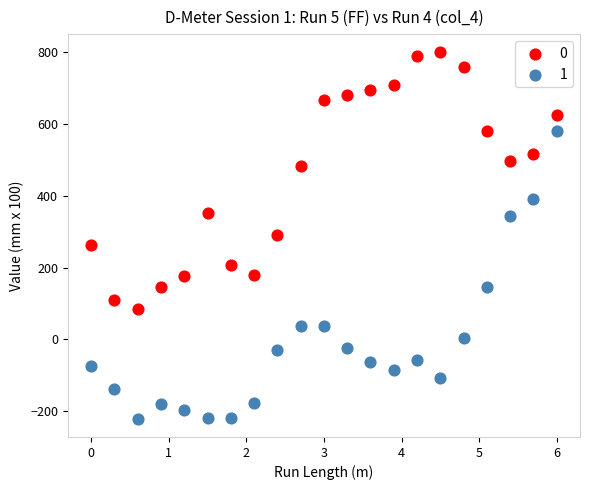

Which series reaches the minimum Y coordinate?

1